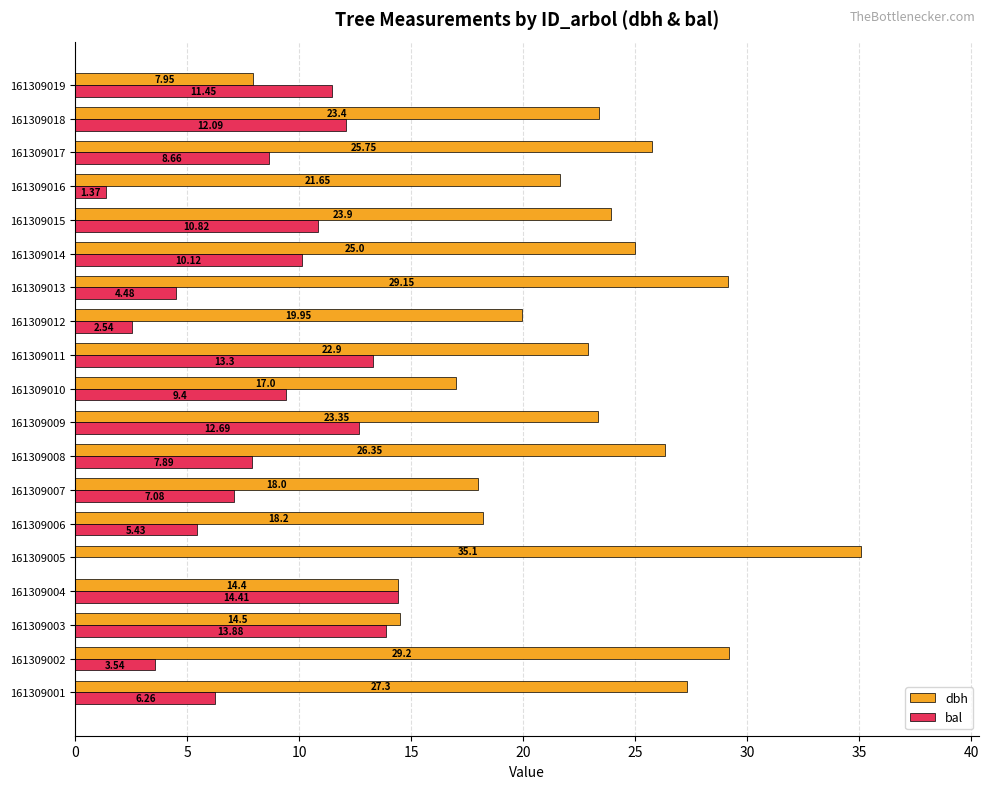

Which label corresponds to the largest value in the chart?

161309005